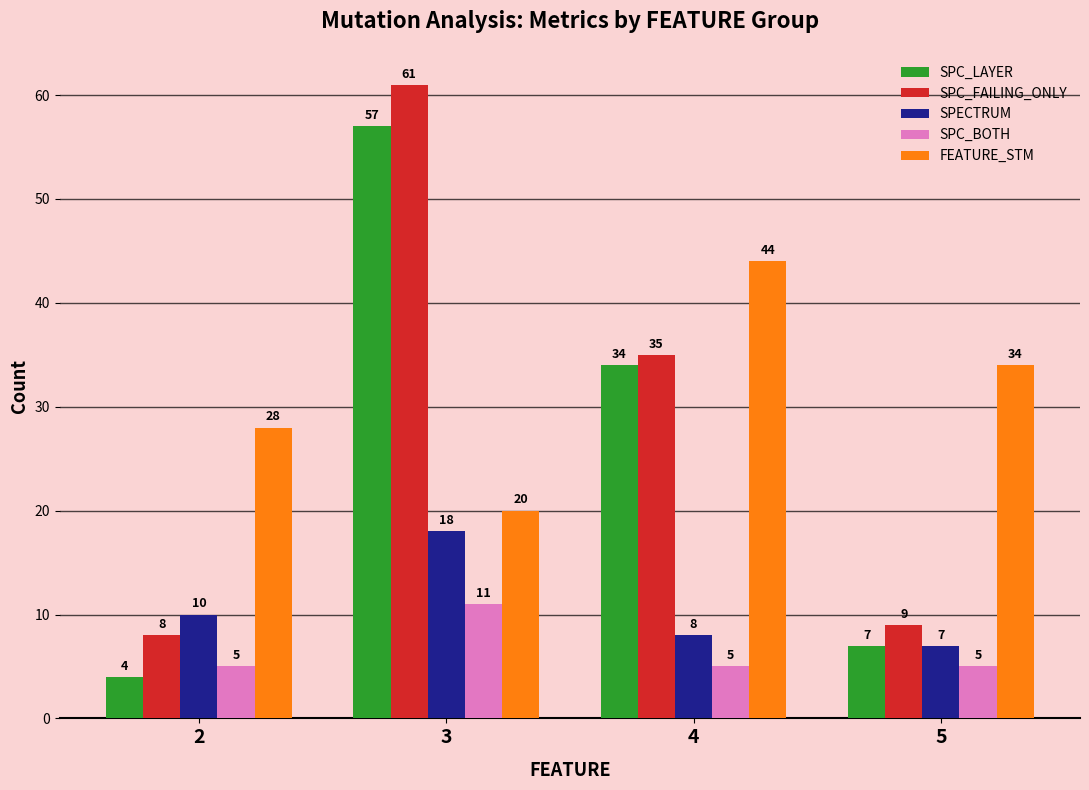

What is the sum of the SPC_BOTH values at 5 and 4?

10